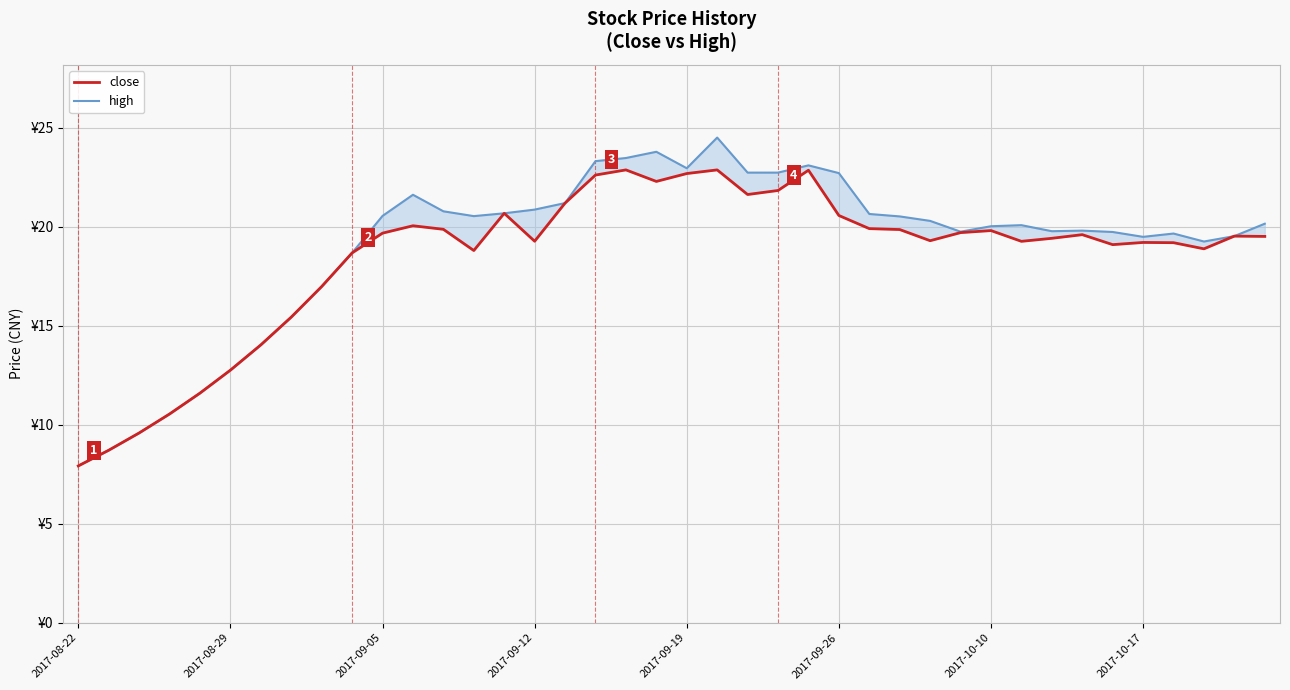

Reading left to right, what are all the values shown in this chart?

close: 7.9	8.7	9.6	10.5	11.6	12.8	14.0	15.4	17.0	18.7	19.7	20.1	19.9	18.8	20.7	19.3	21.2	22.6	22.9	22.3	22.7	22.9	21.6	21.8	22.9	20.6	19.9	19.9	19.3	19.7	19.8	19.3	19.4	19.6	19.1	19.2	19.2	18.9	19.5	19.5
high: 7.9	8.7	9.6	10.5	11.6	12.8	14.0	15.4	17.0	18.7	20.5	21.6	20.8	20.5	20.7	20.9	21.2	23.3	23.5	23.8	23.0	24.5	22.7	22.7	23.1	22.7	20.6	20.5	20.3	19.8	20.0	20.1	19.8	19.8	19.7	19.5	19.7	19.3	19.5	20.2